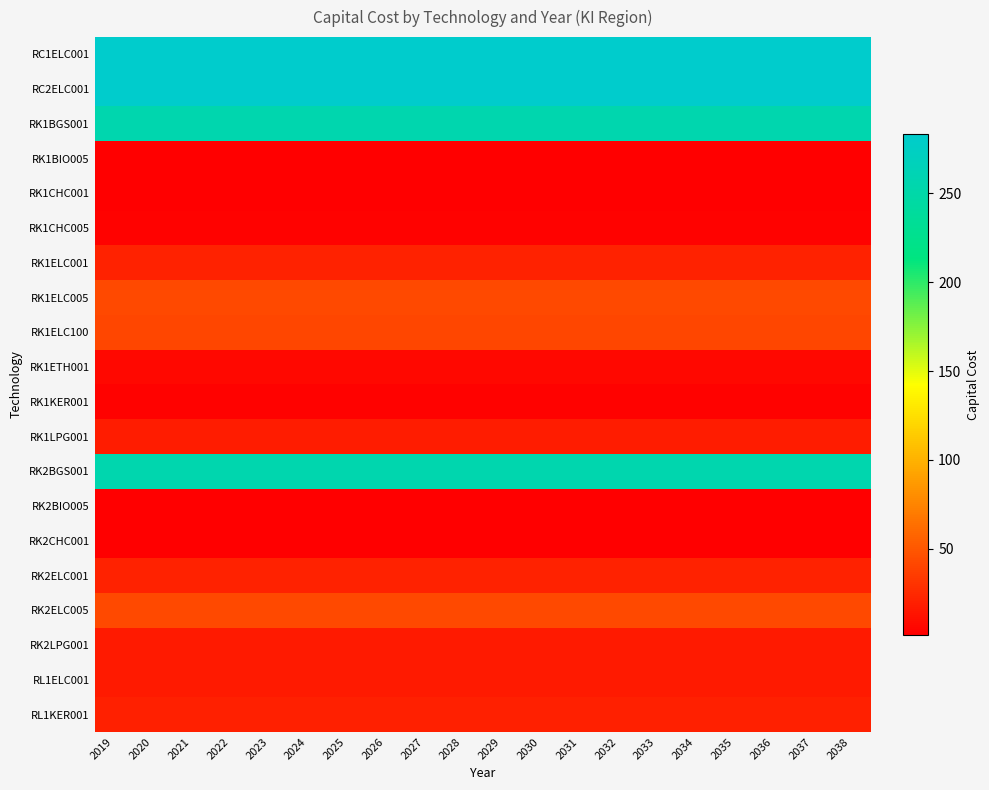

Count the number of categories in the chart.

20